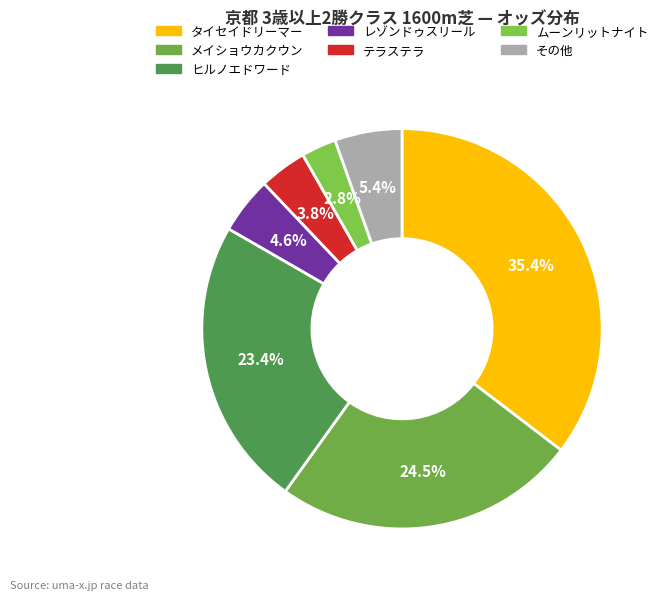

Rank the categories by value from highest to lowest.

タイセイドリーマー, メイショウカクウン, ヒルノエドワード, その他, レゾンドゥスリール, テラステラ, ムーンリットナイト